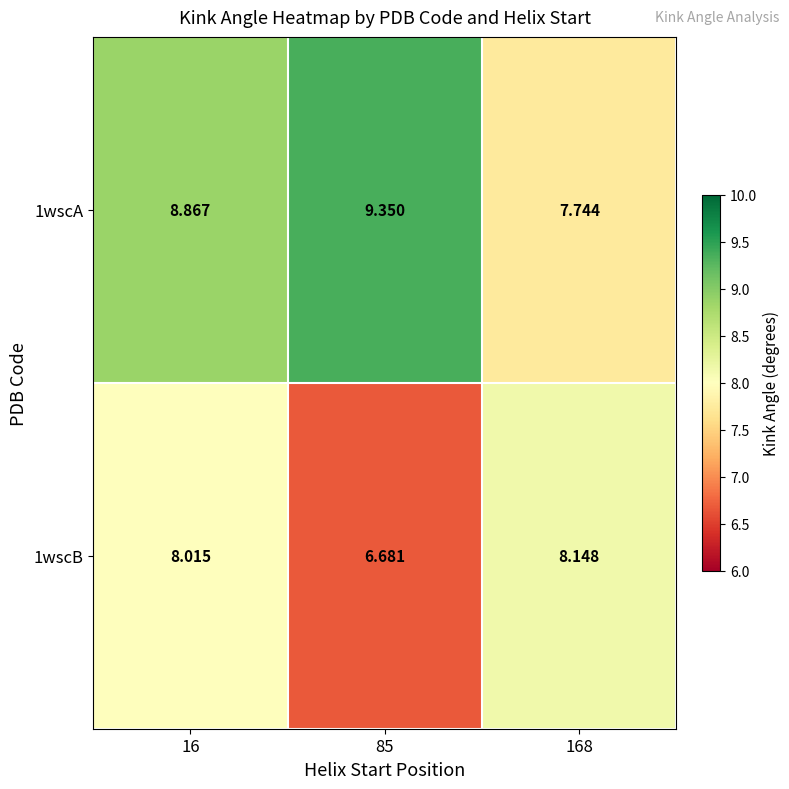

Which series has the largest range (max minus min)?

1wscA